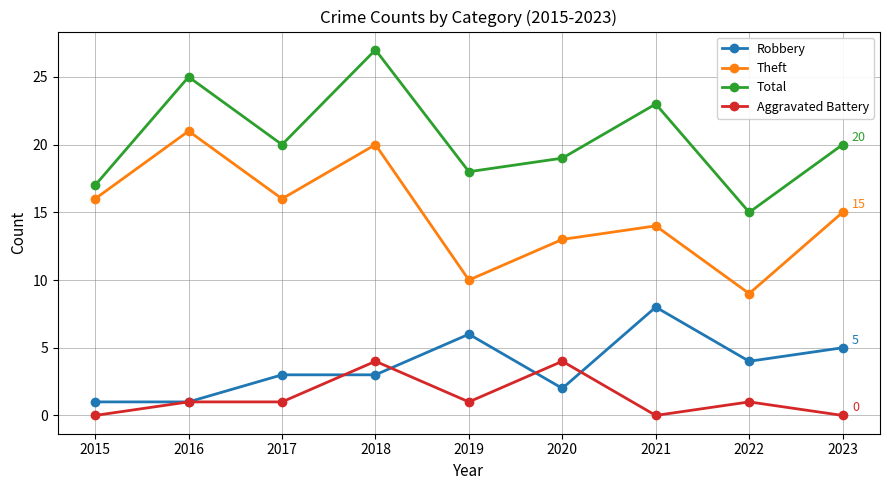

Which series has the largest total across all categories?

Total